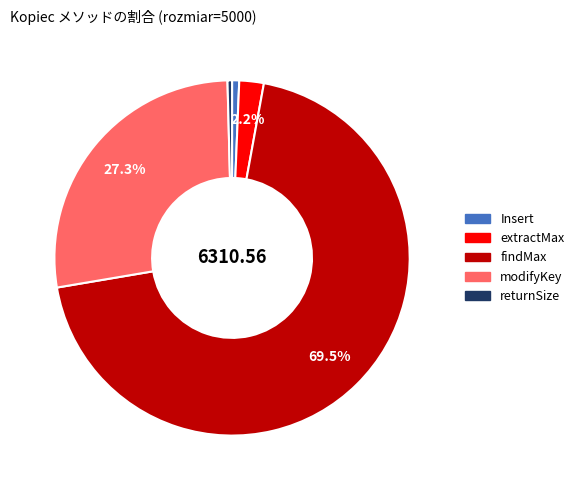

What is the largest slice in the pie chart?

findMax